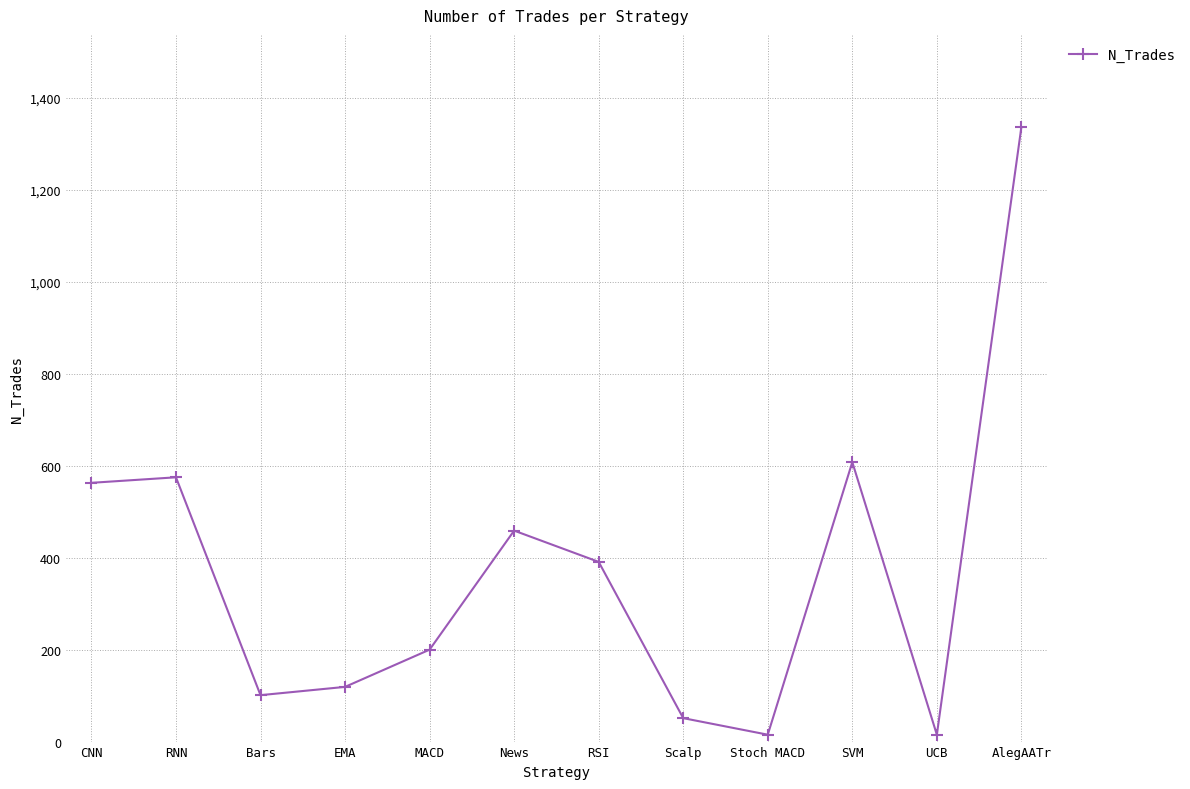

What is the label of the 2nd point from the left?

RNN